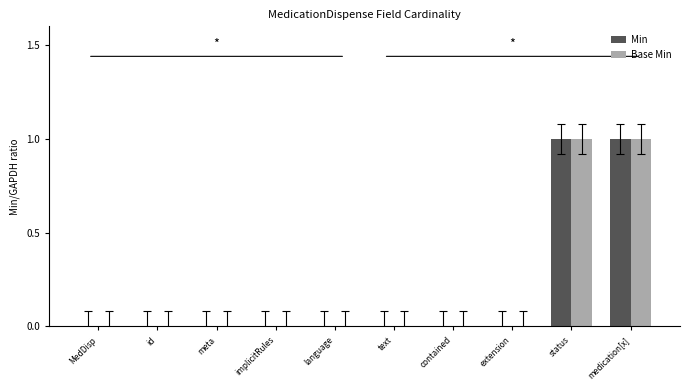

The Min series shows 0 at text. True or false?

True